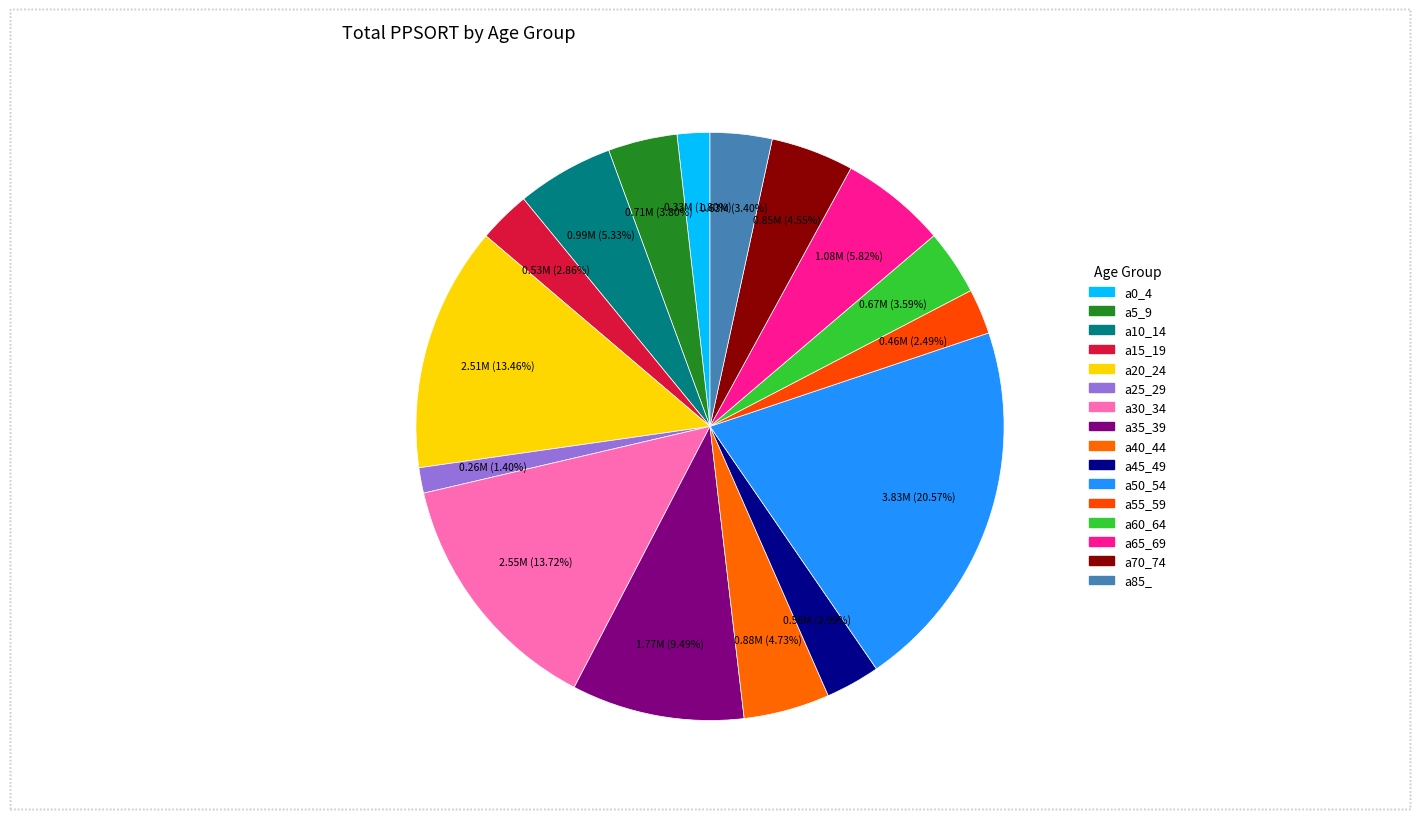

To the nearest percent, what percentage of the pie is a40_44?

5%